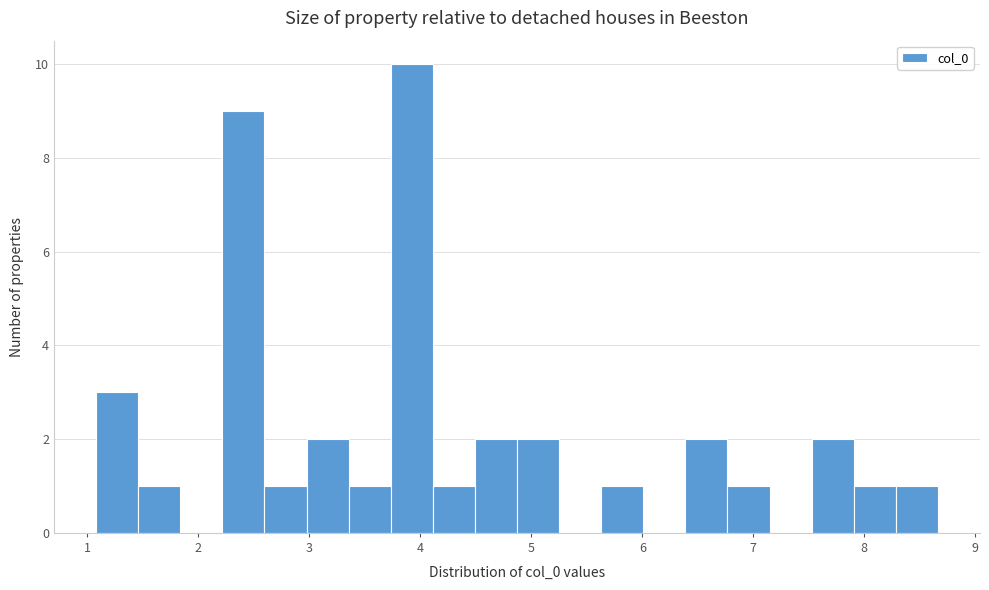

Around what value on the x-axis is the tallest bar? Give the approximate position of its centre, as read against the axis.

3.9